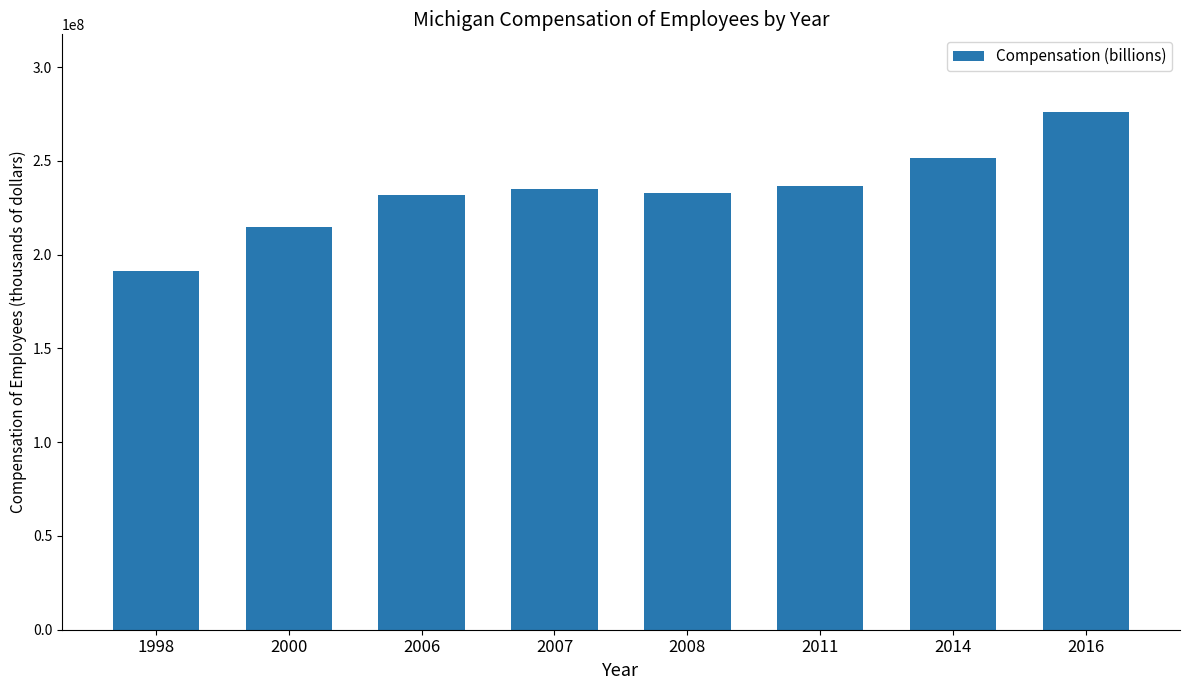

What is the change in value from 2008 to 2016?

+43225773